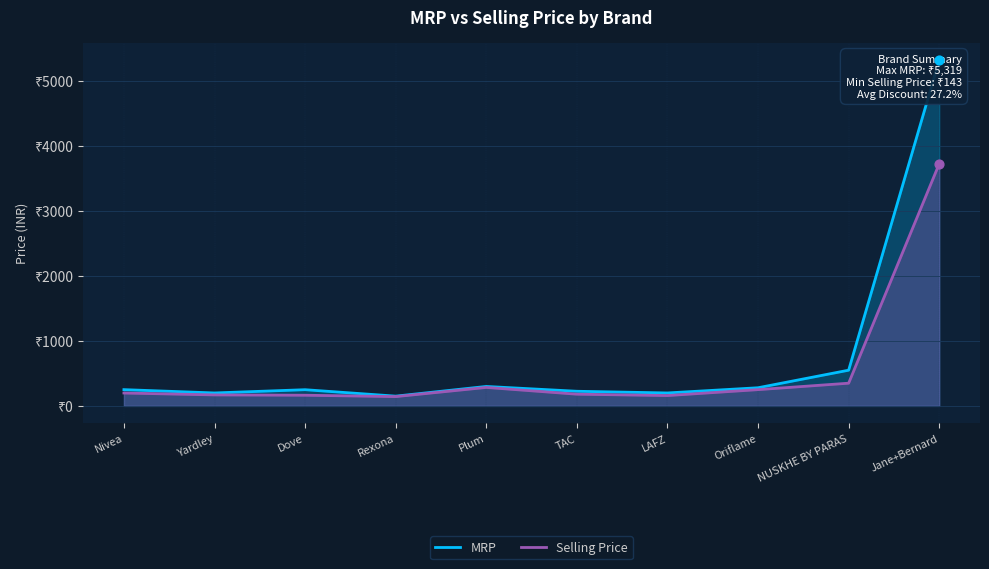

At which category is the sum across all series the highest?

Jane+Bernard